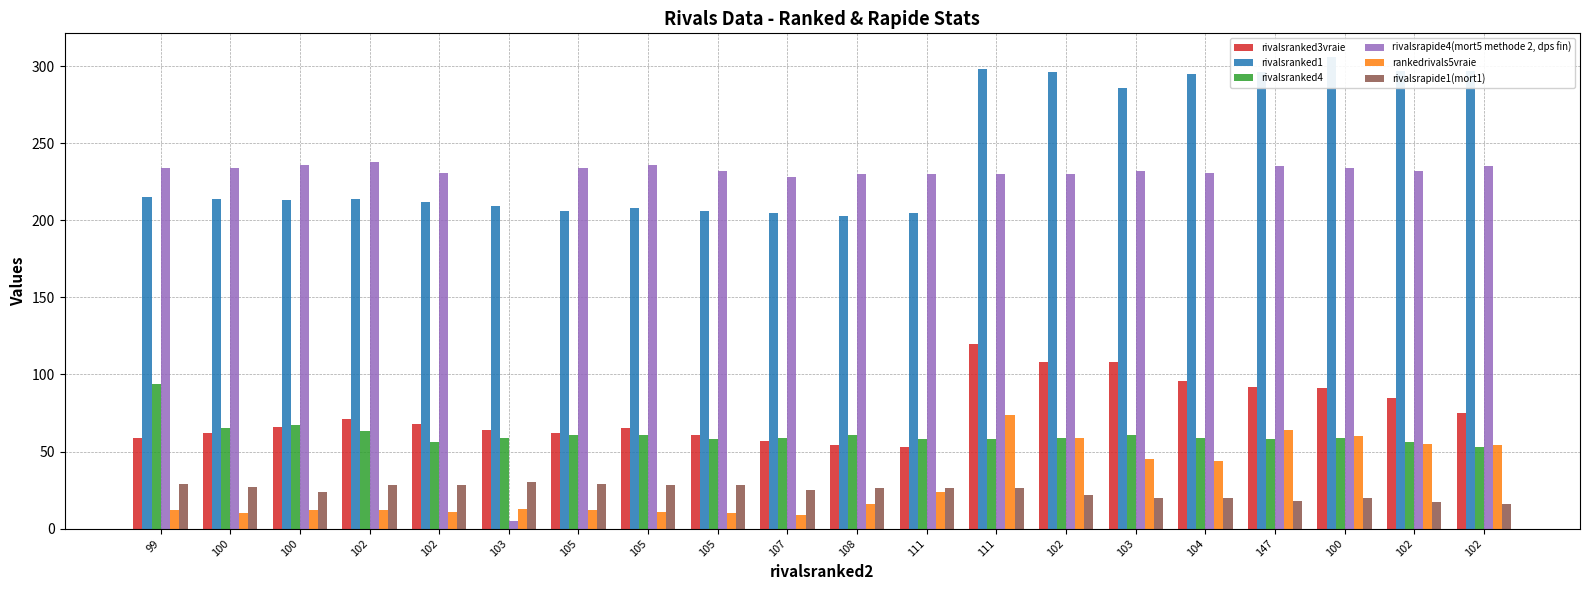

Read the rivalsranked3vraie value at 102.

71